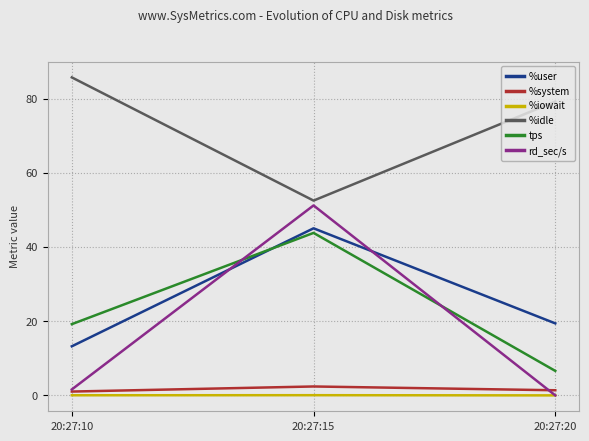

Is the value of %system at 20:27:20 greater than the value of tps at 20:27:20?

No